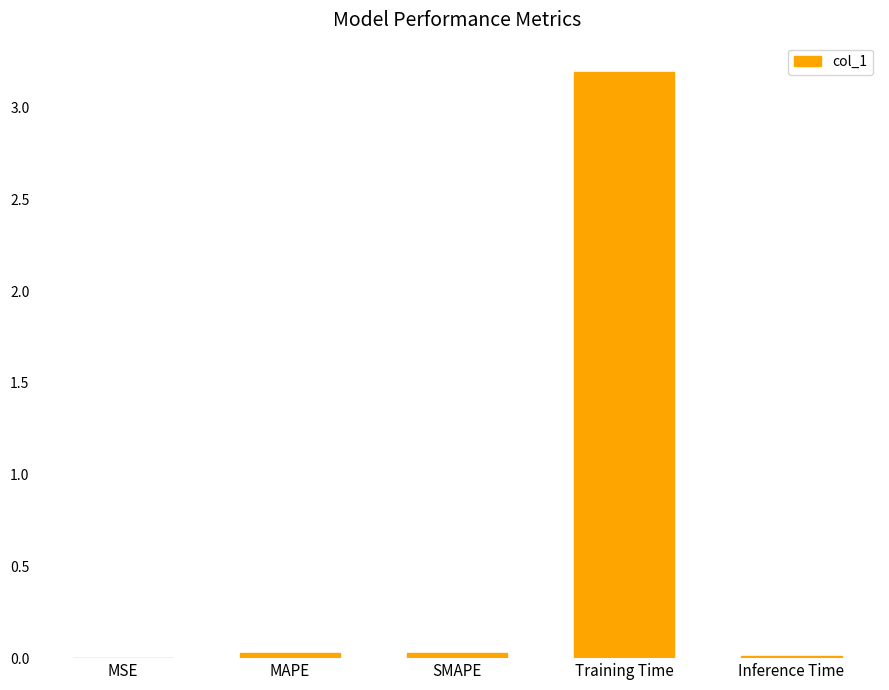

Is it true that the value at MSE is 0.0?

True